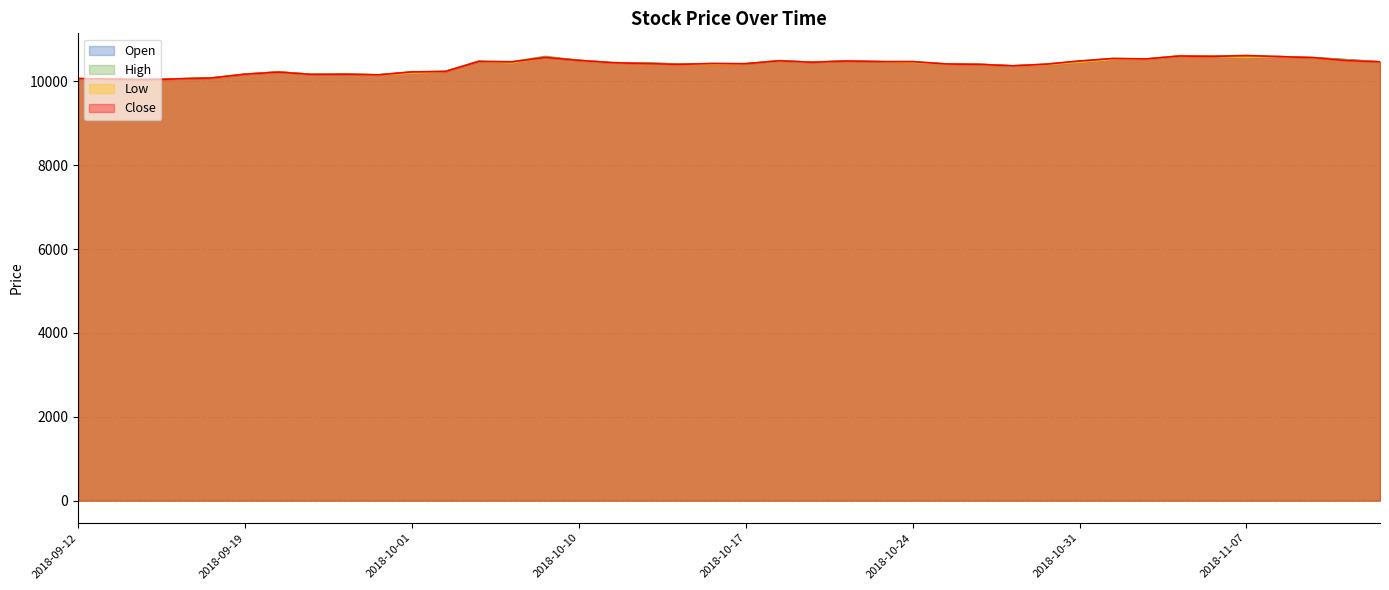

What position from the right is 2018-09-20?

34